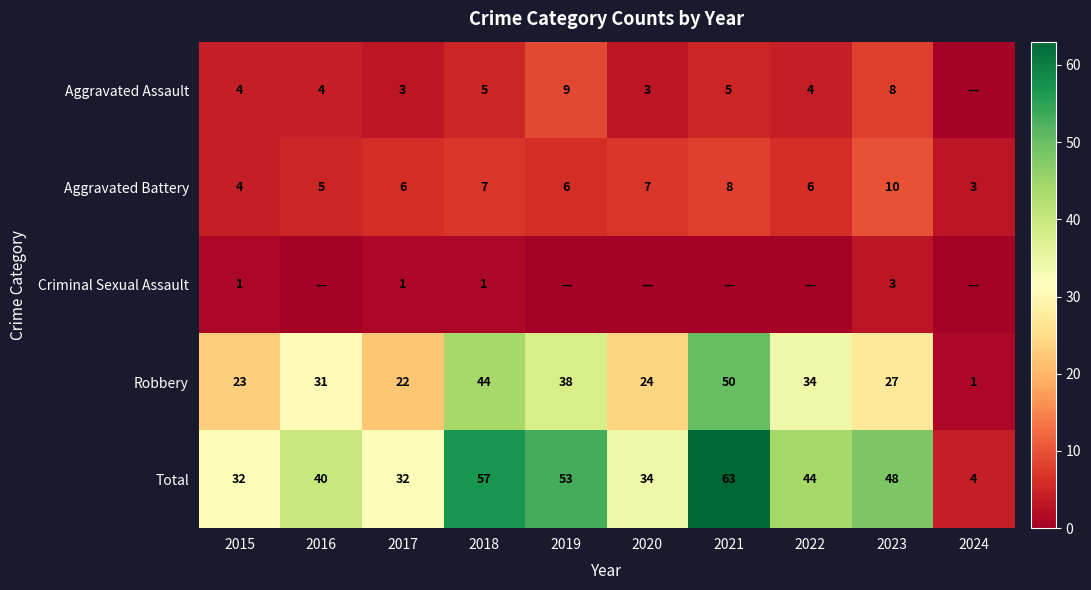

What is the difference between the highest and lowest values at 2018?

56